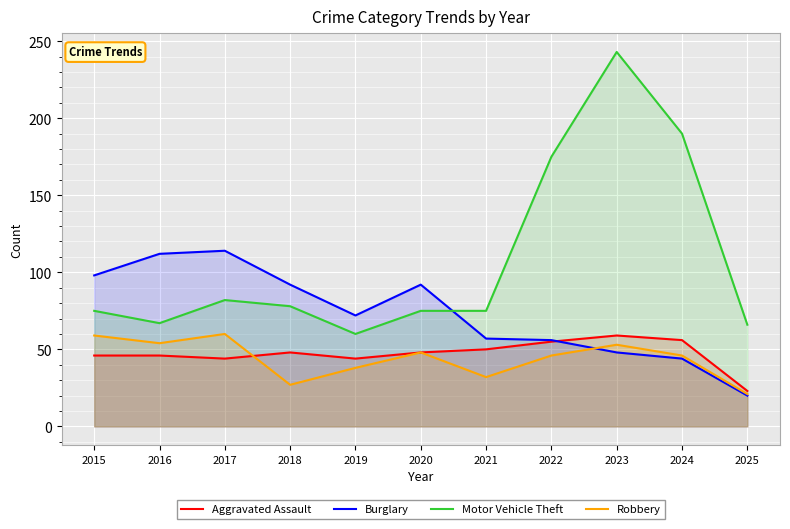

What is the value of the Burglary point at the 5th from the left?

72